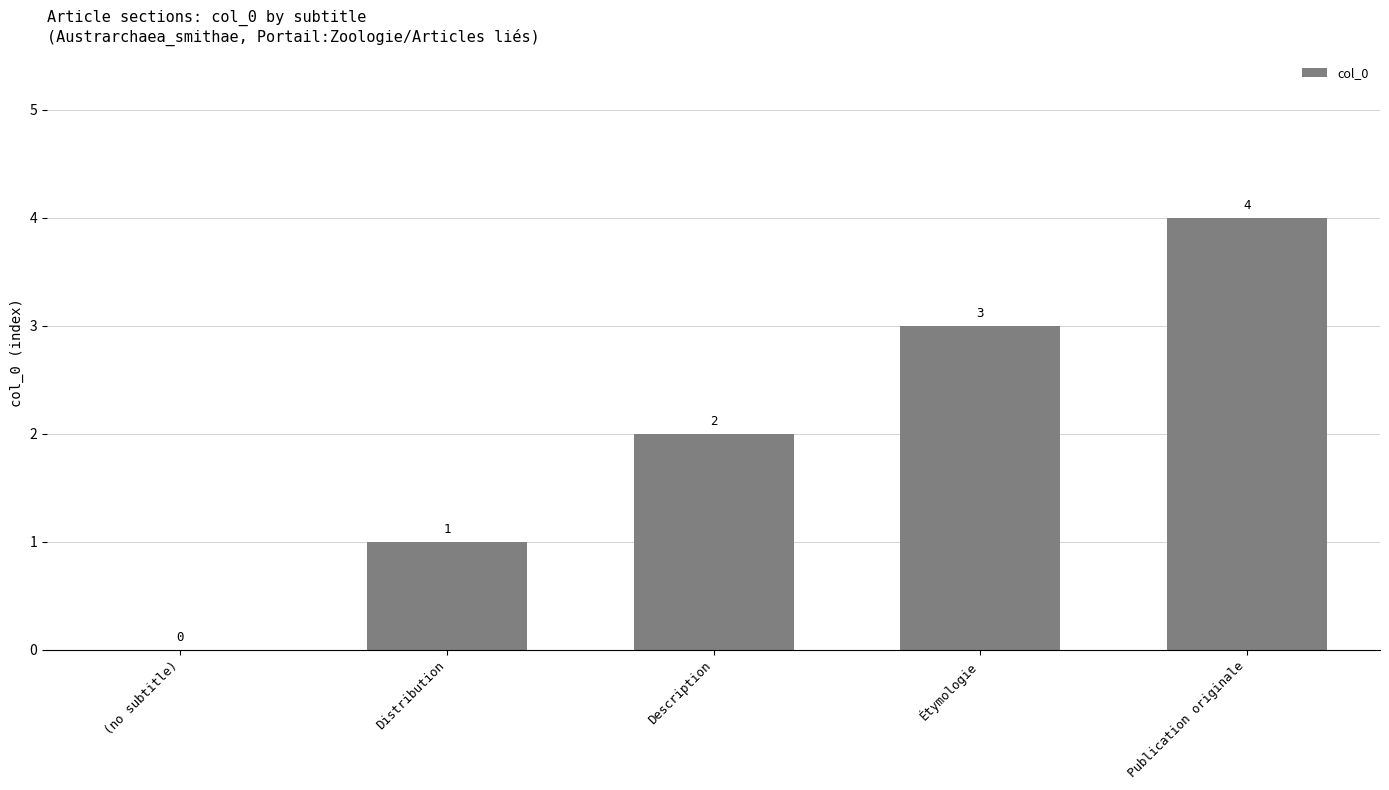

The value at Étymologie is 1. True or false?

False